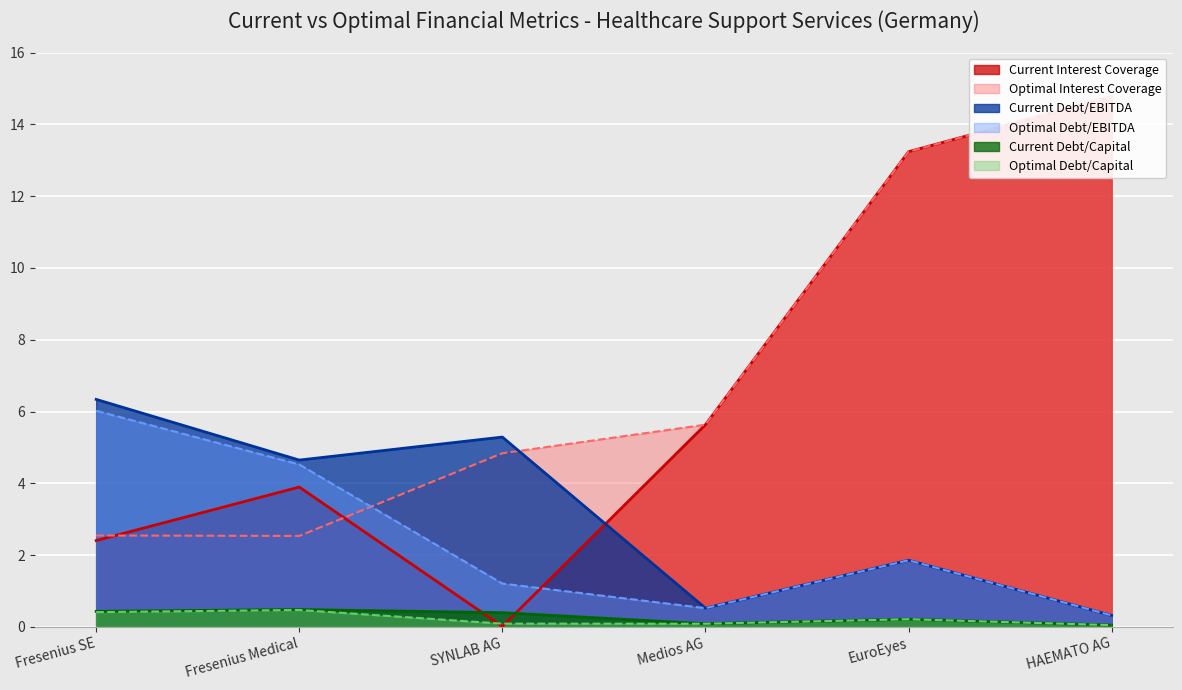

How many interior local peaks does the optimal_debt_ebitda series have?

1